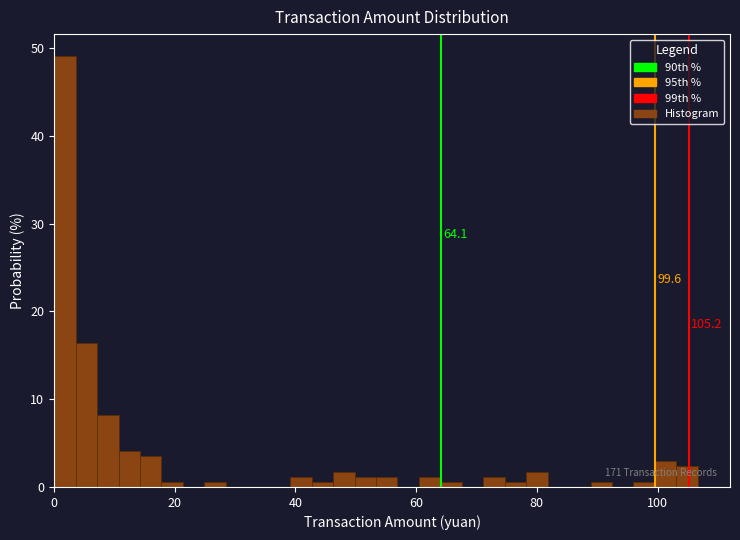

Read against the x-axis, roughly where is the centre of the tallest bar?

2